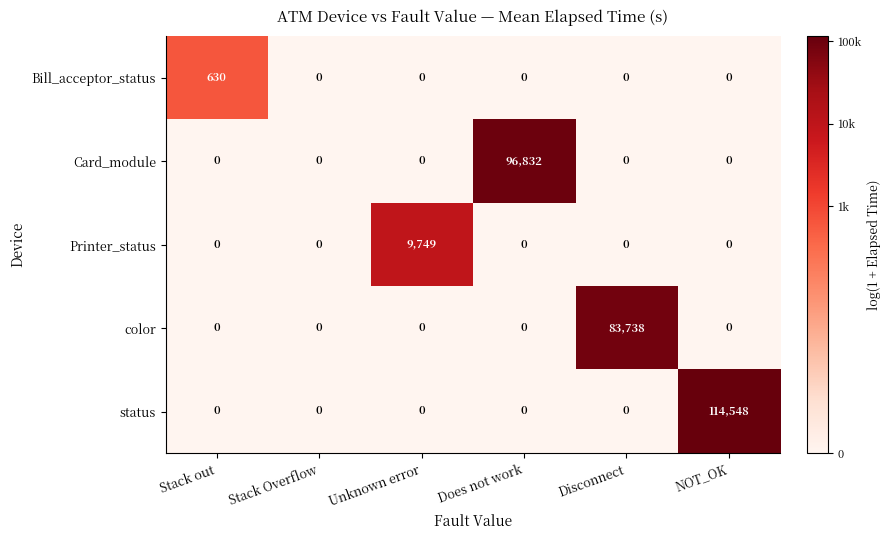

How many data points does each series have?

6